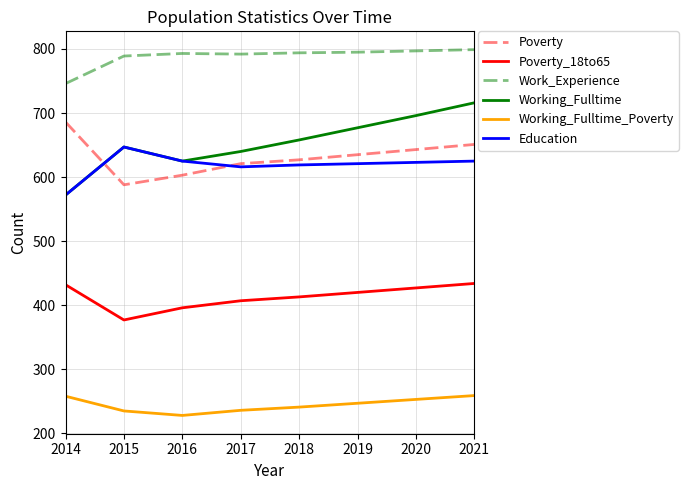

The value of Education at 2020 is 623. True or false?

True